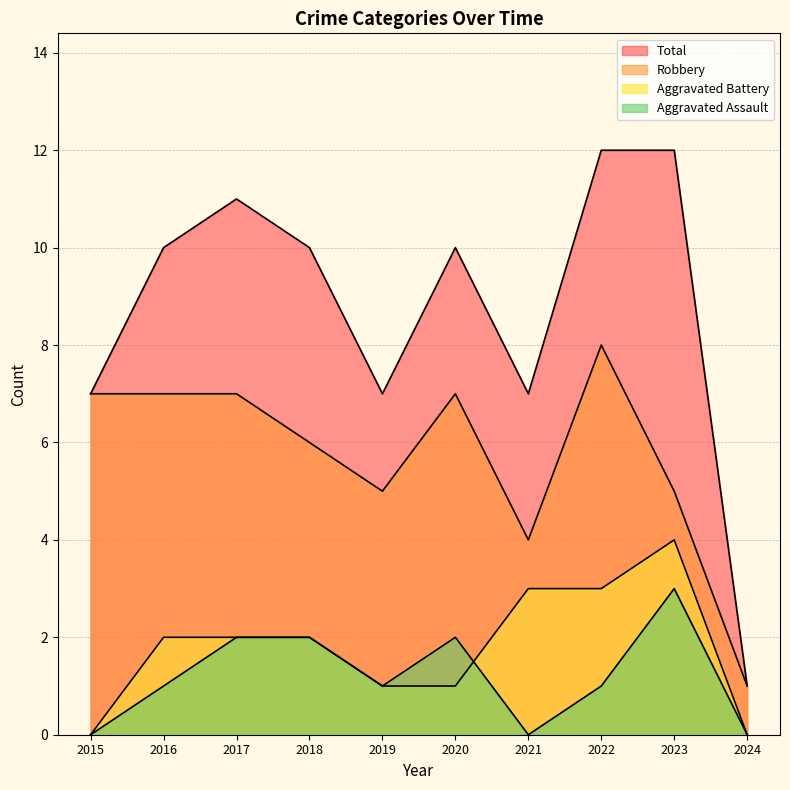

How many lines are shown in the chart?

4